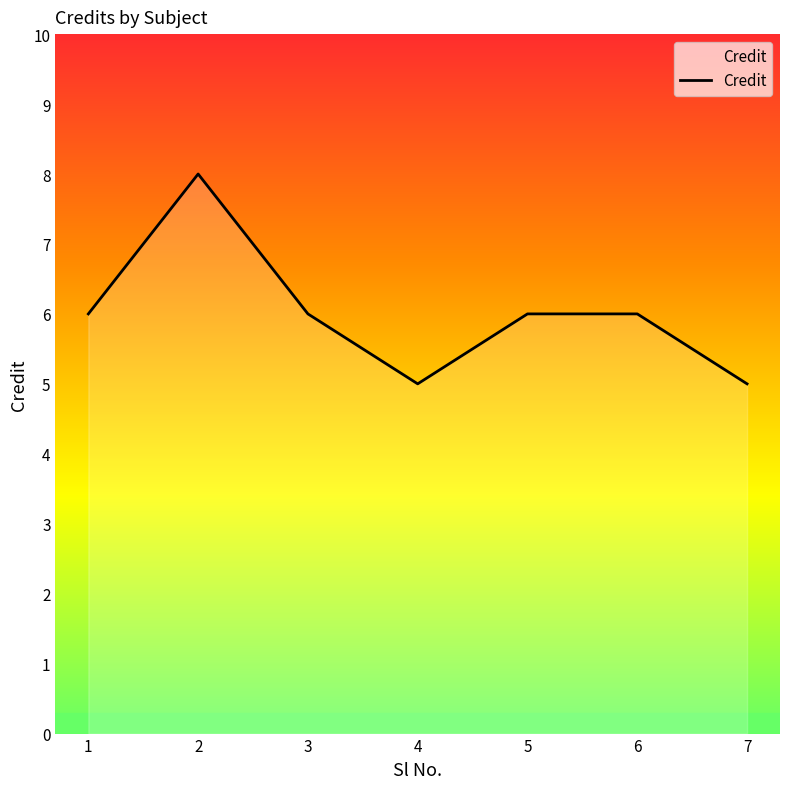

What is the smallest value displayed?

5